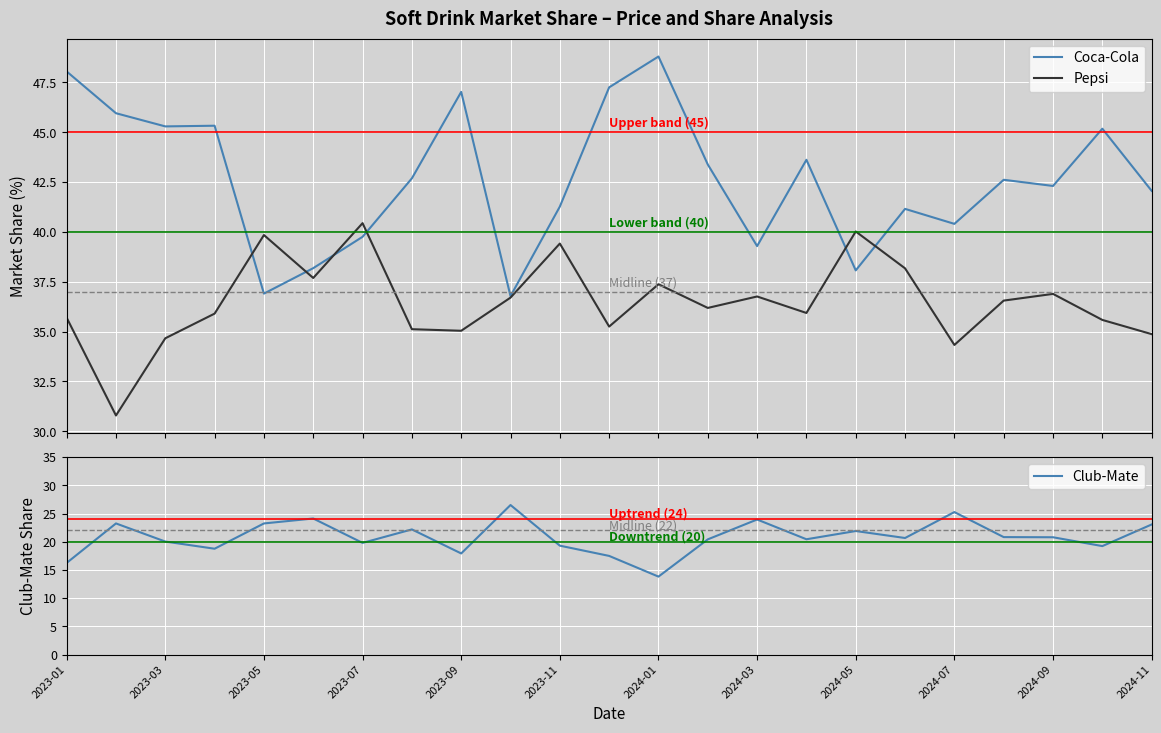

List the series in order of their overall mean, highest first.

Coca-Cola, Pepsi, Club-Mate